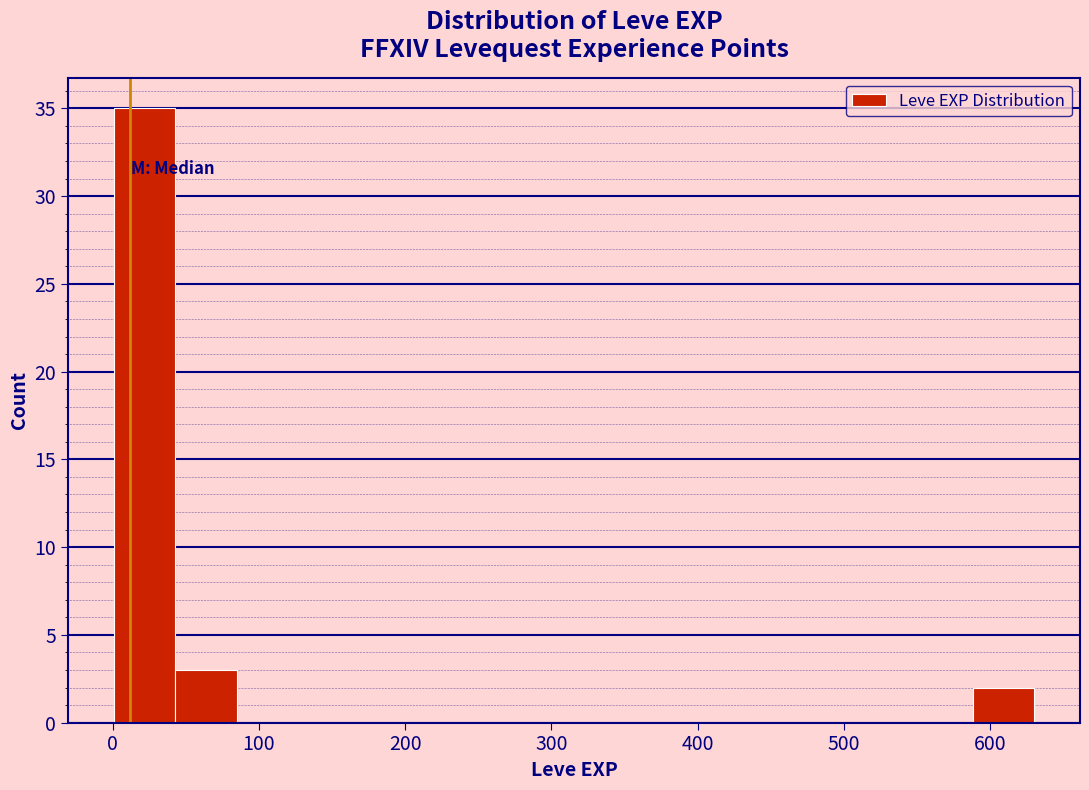

How tall is the bar that spans 0 to 40 on the x-axis? Neither the bar edges nor the heights are printed on the chart, so give them approximately, as read against the axes.

35